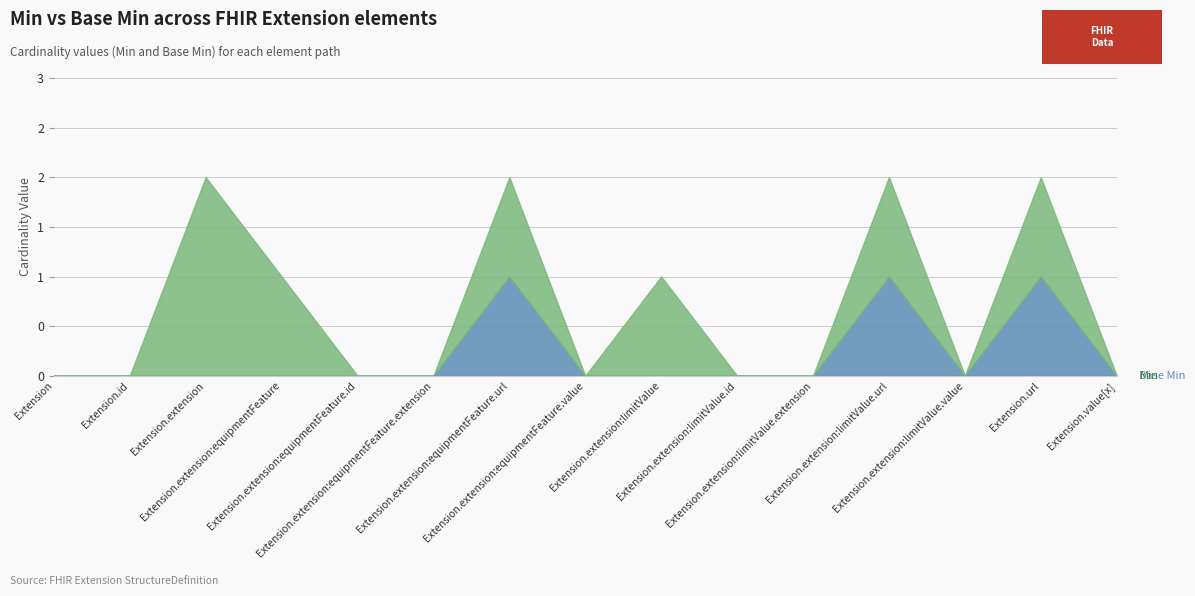

Which series has the largest total across all categories?

Min